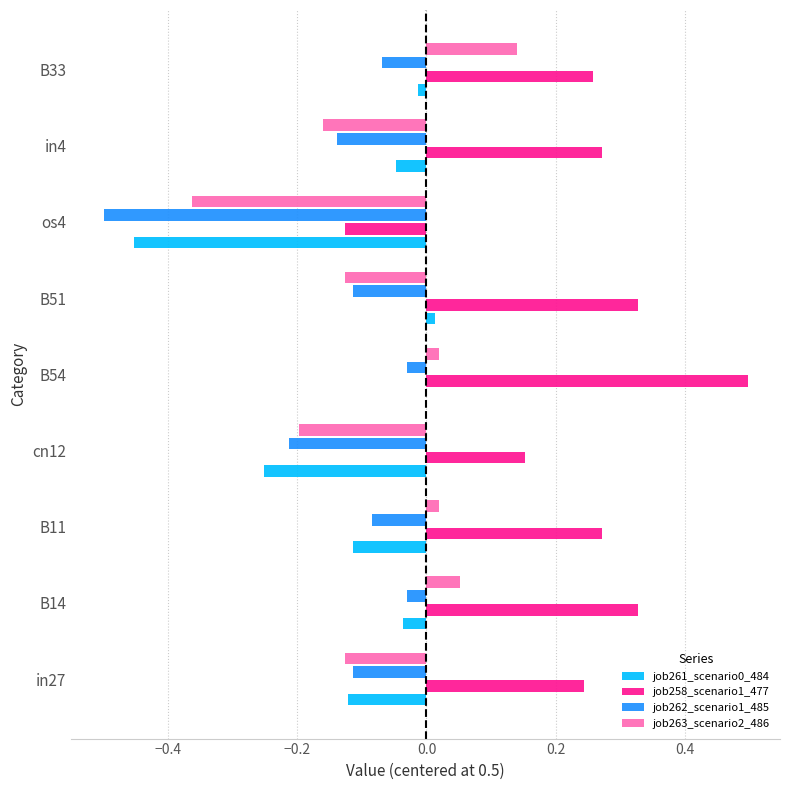

Count the number of categories in the chart.

9